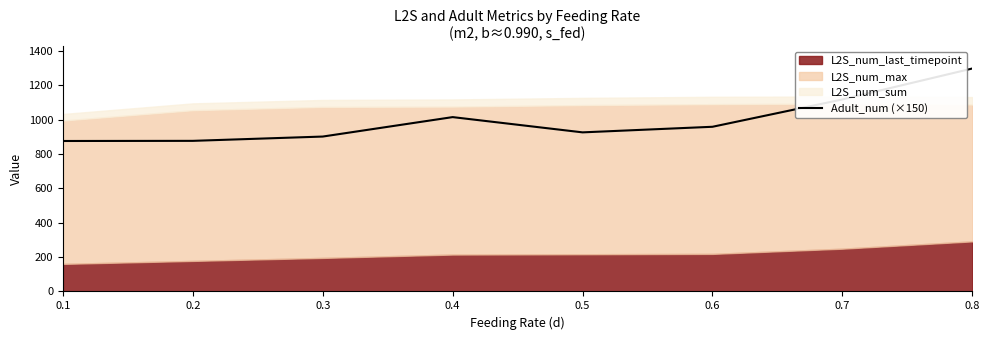

Where is the first local maximum?

0.4